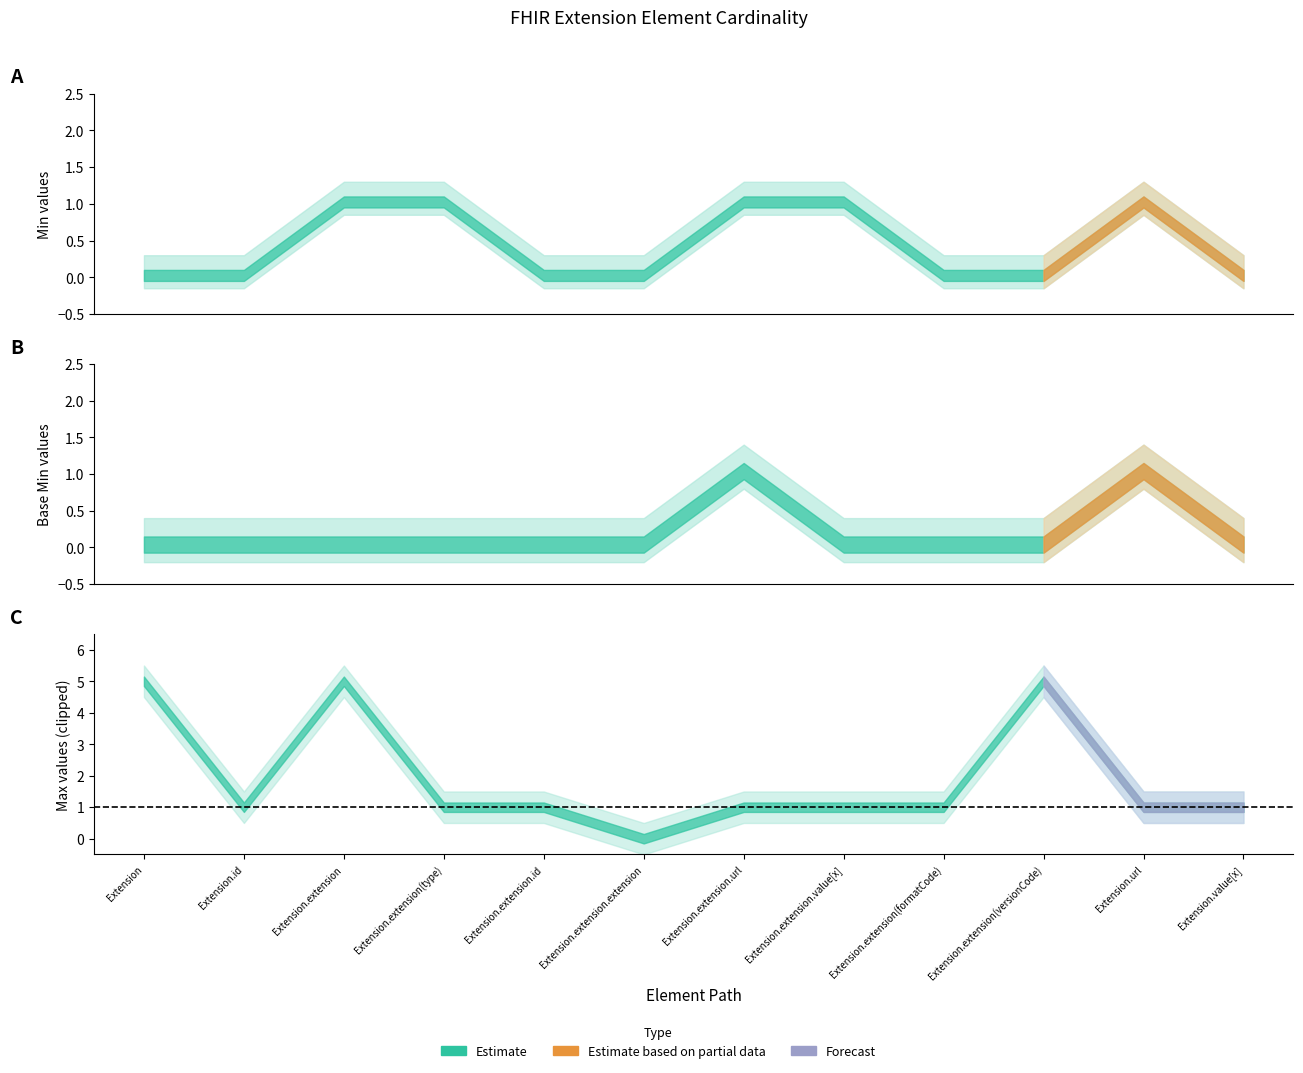

What is the total value across all series at Extension.extension.id?

1